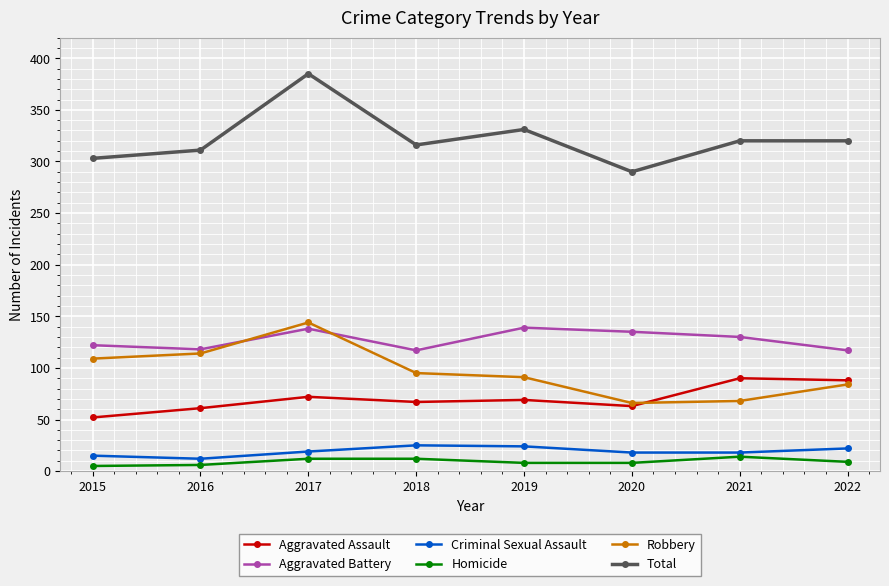

Is the value of Robbery at 2016 greater than the value of Total at 2017?

No